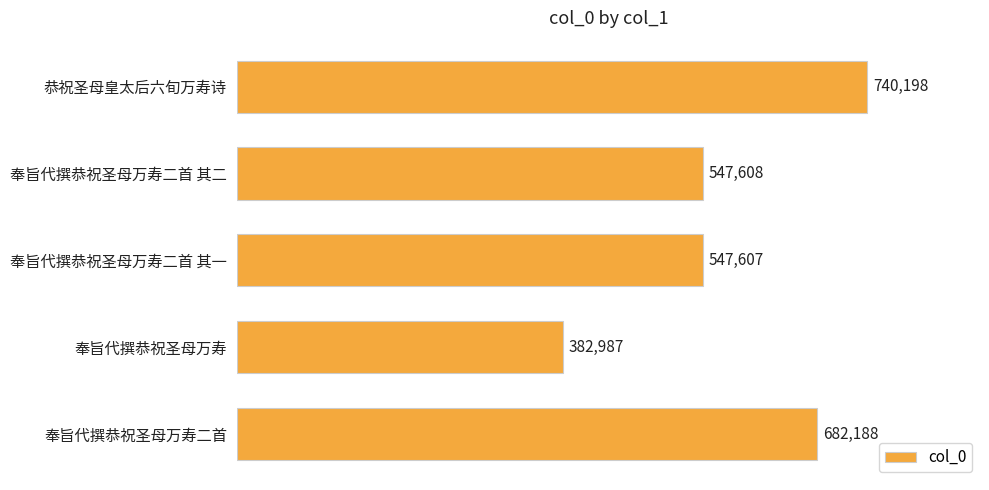

What is the smallest value displayed?

382987